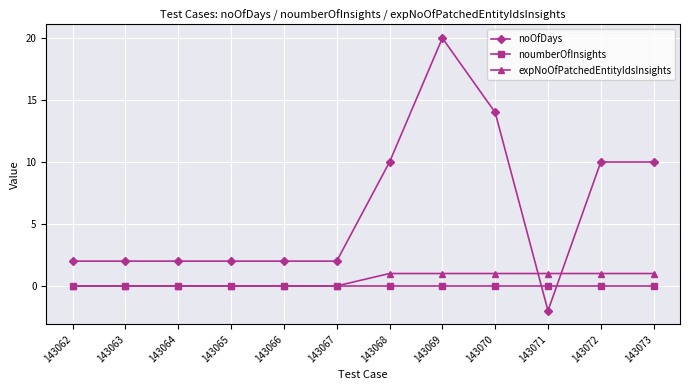

How many lines are shown in the chart?

3